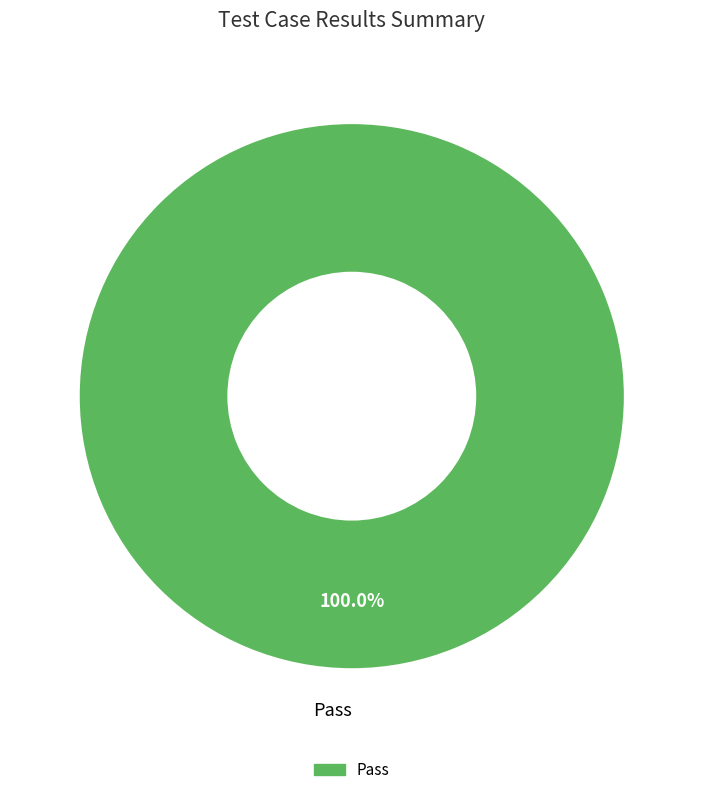

The Pass slice represents 100% of the pie. True or false?

True